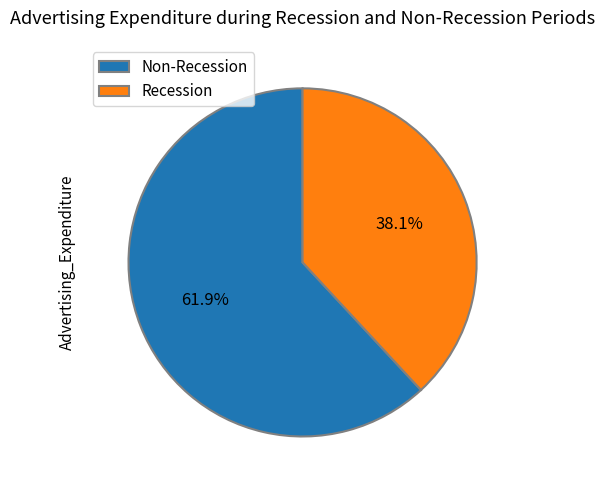

What is the total percentage of Recession and Non-Recession?

100.0%